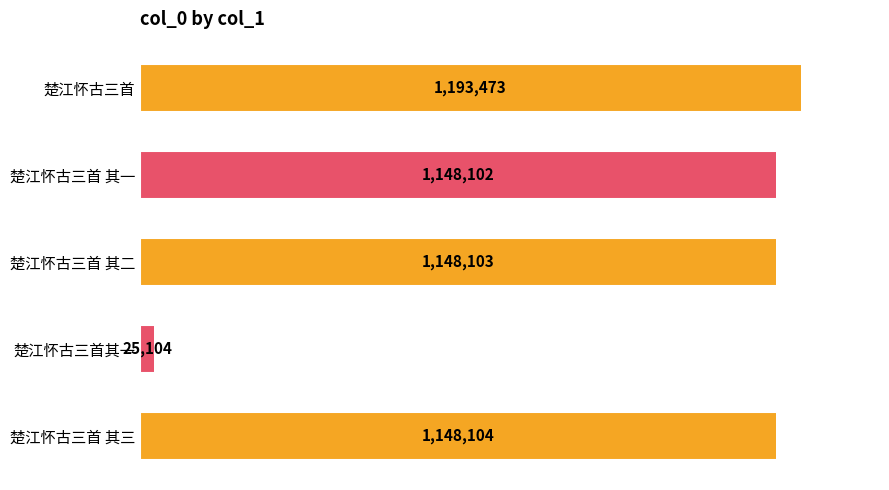

Rank the categories by value from highest to lowest.

楚江怀古三首, 楚江怀古三首 其三, 楚江怀古三首 其二, 楚江怀古三首 其一, 楚江怀古三首其一